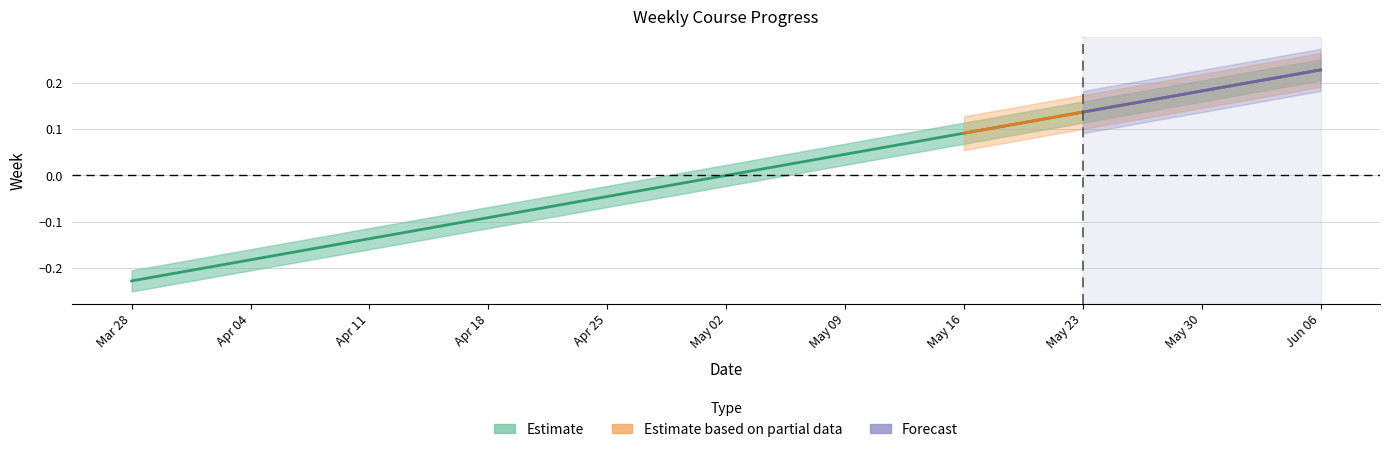

What is the smallest value displayed?

-0.2